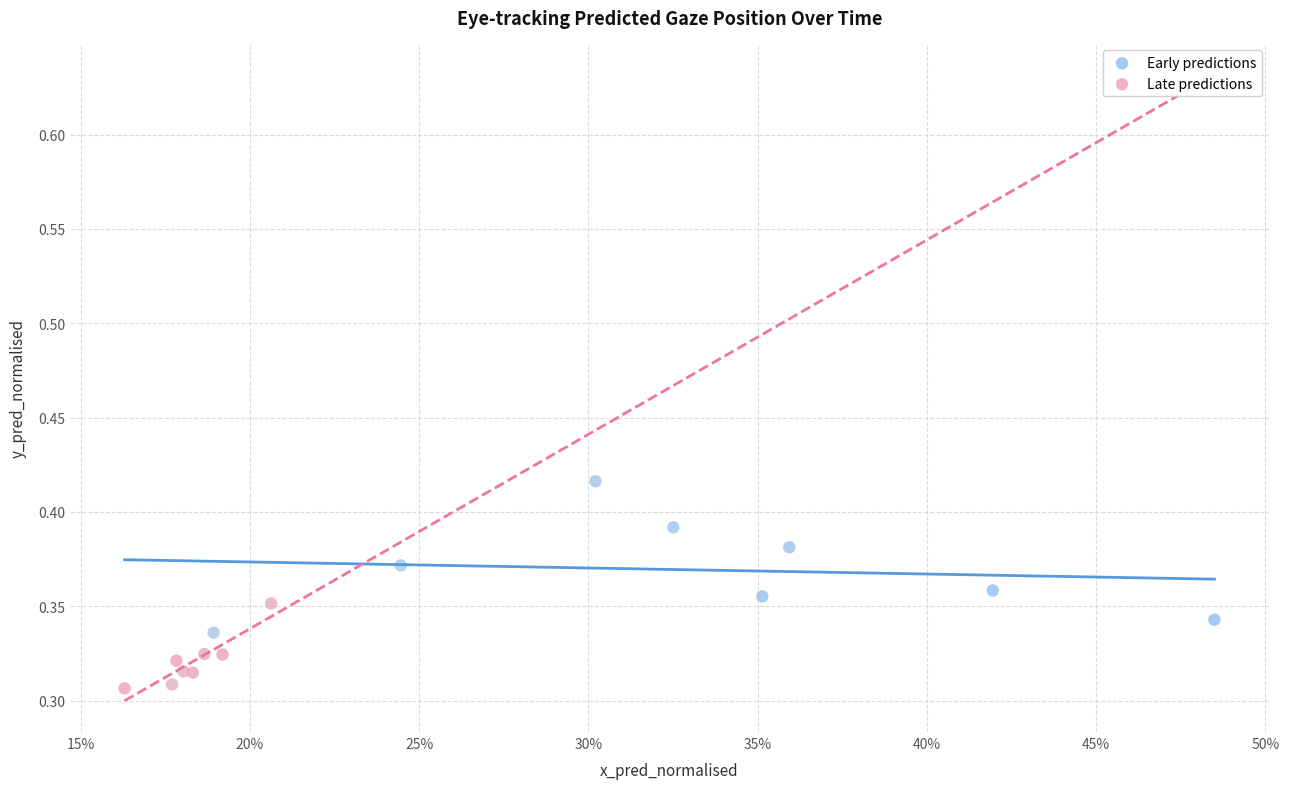

Which series has the largest Y range (max minus min)?

Early predictions